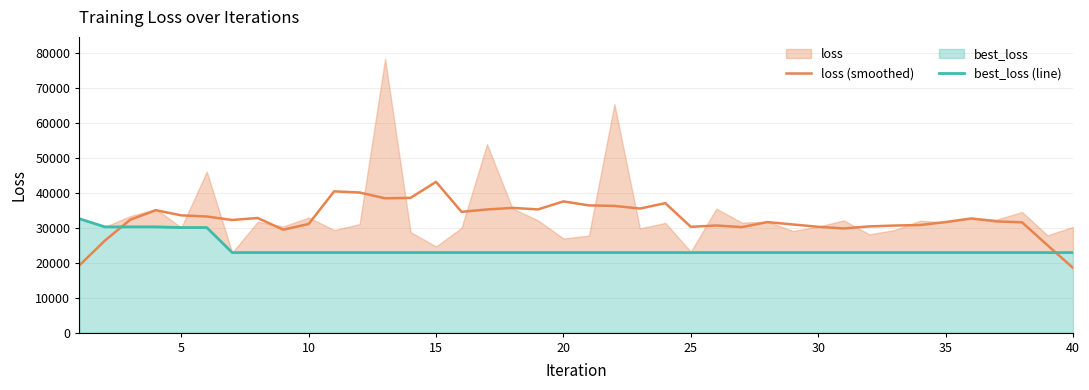

What is the minimum value for loss (smoothed)?

18494.4